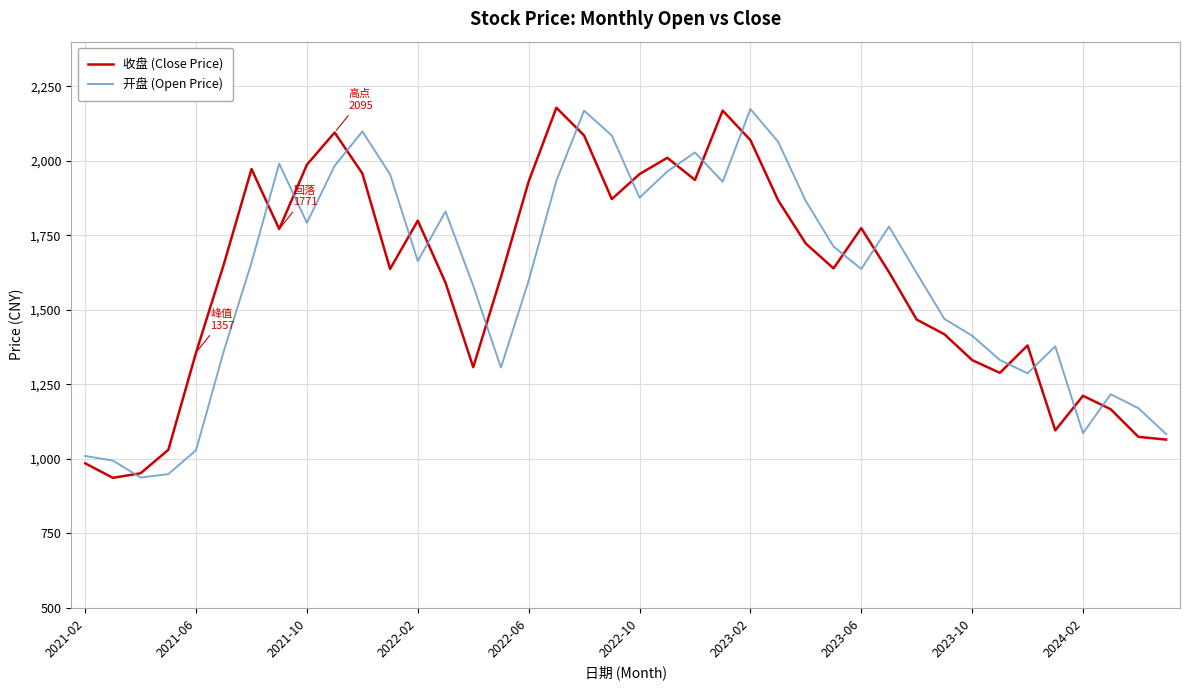

What is the greatest value displayed?

2178.3